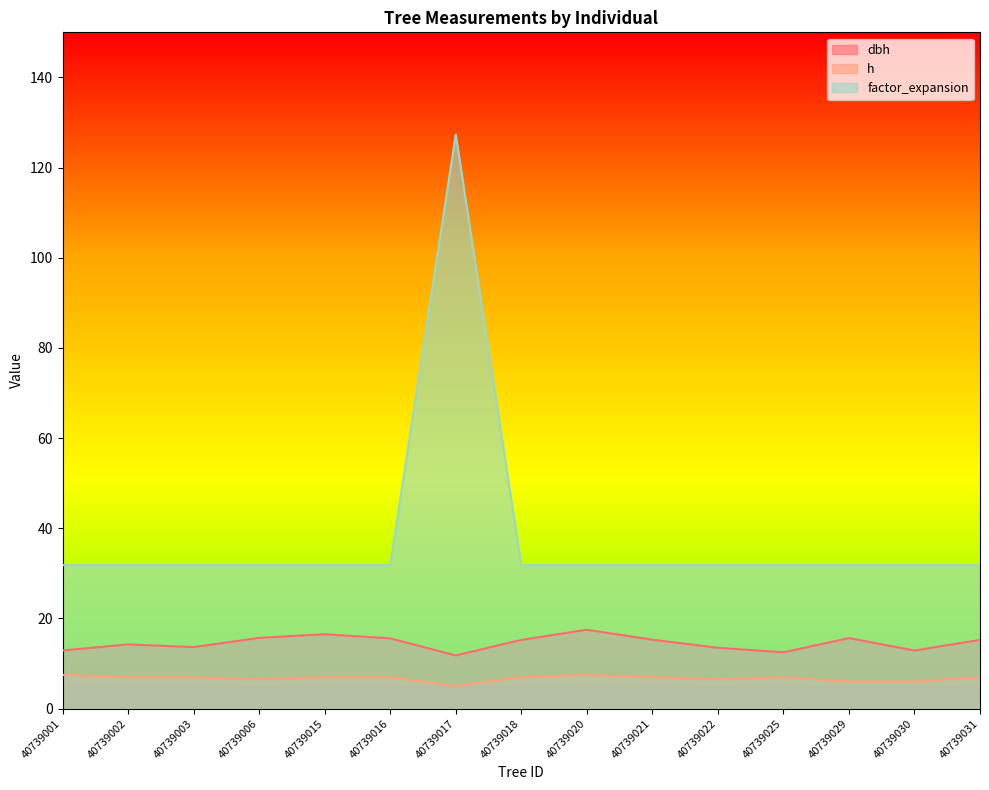

At which category is the sum across all series the highest?

40739017